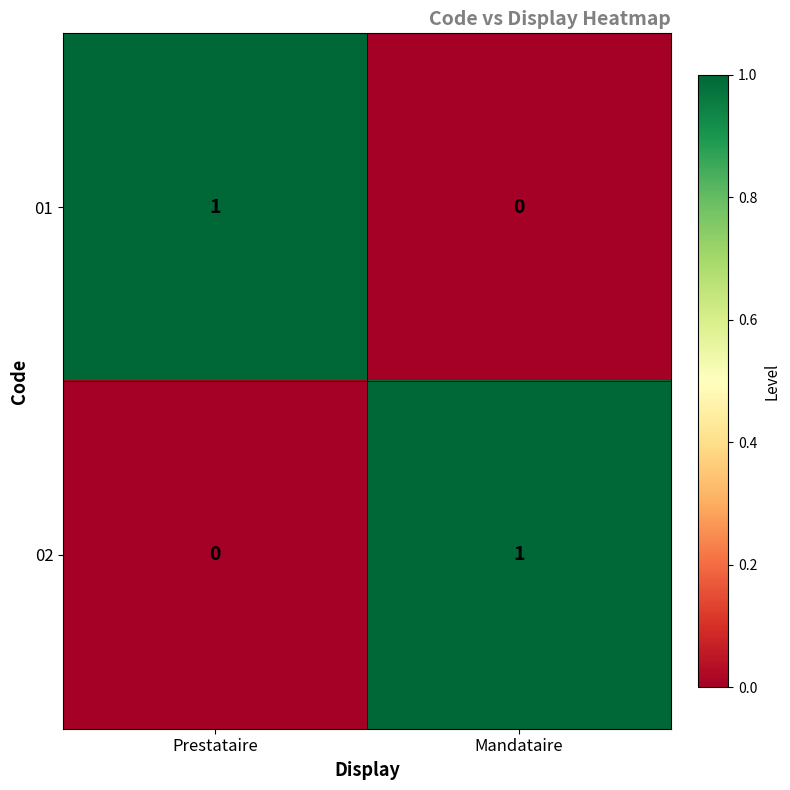

List the labels in order of 02 value, smallest first.

Prestataire, Mandataire